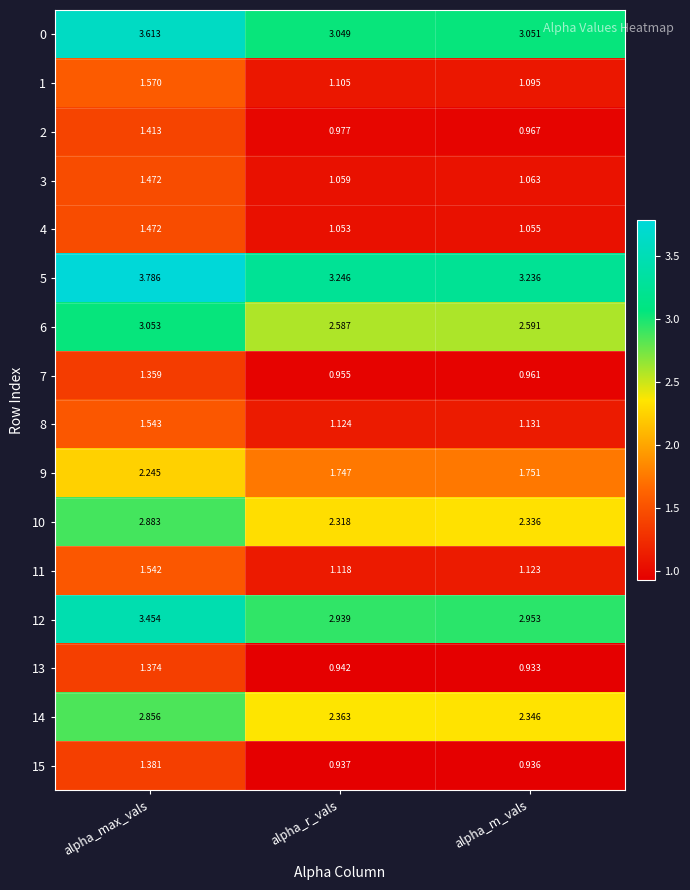

At which label is 1 closest to 1?

alpha_m_vals